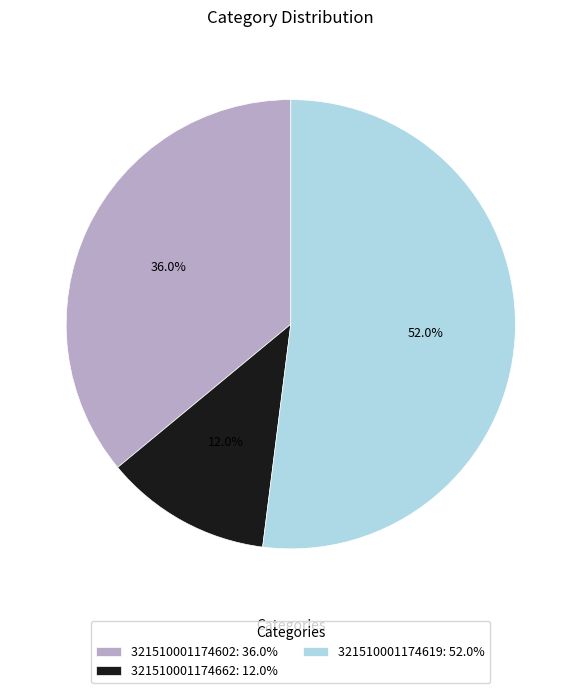

Is it true that 321510001174619 is 65% of the pie?

False